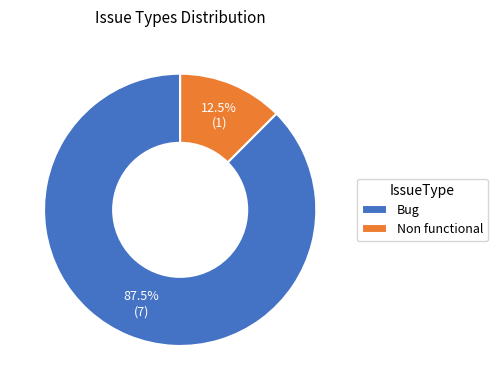

Rank the categories by value from lowest to highest.

Non functional, Bug